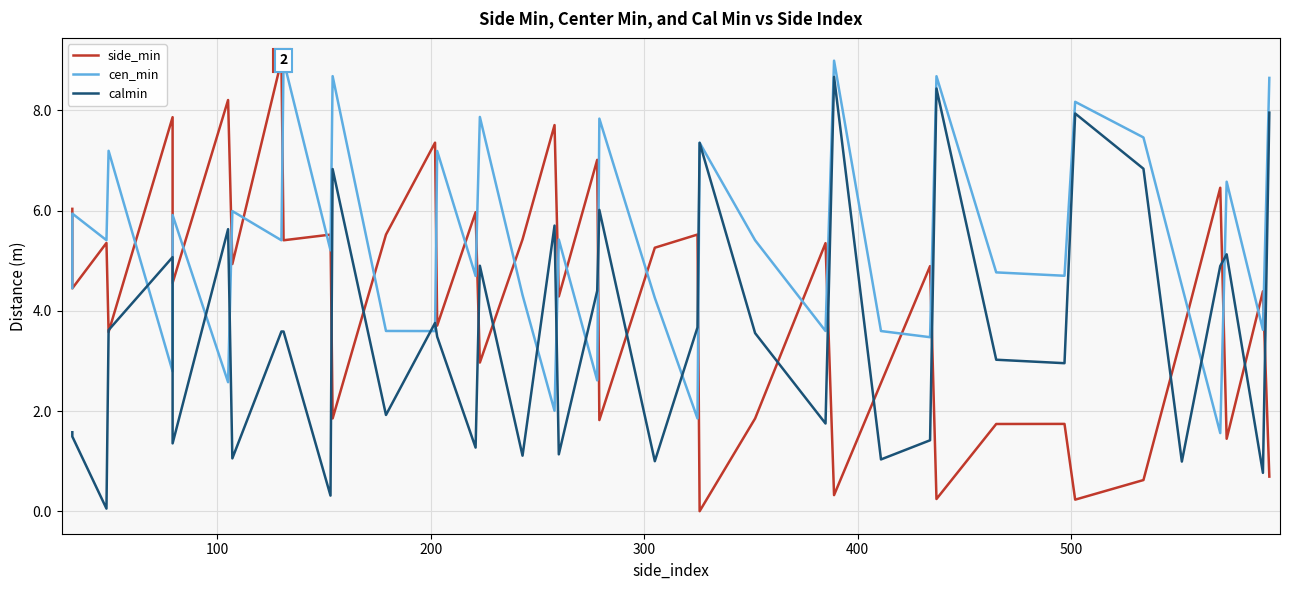

What is the value of the cen_min point at the 20th from the left?

5.4